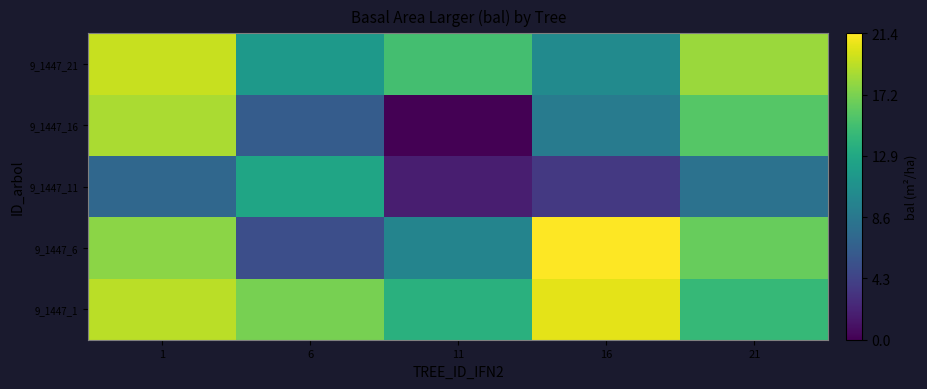

At how many categories does at least one series exceed 13?

5